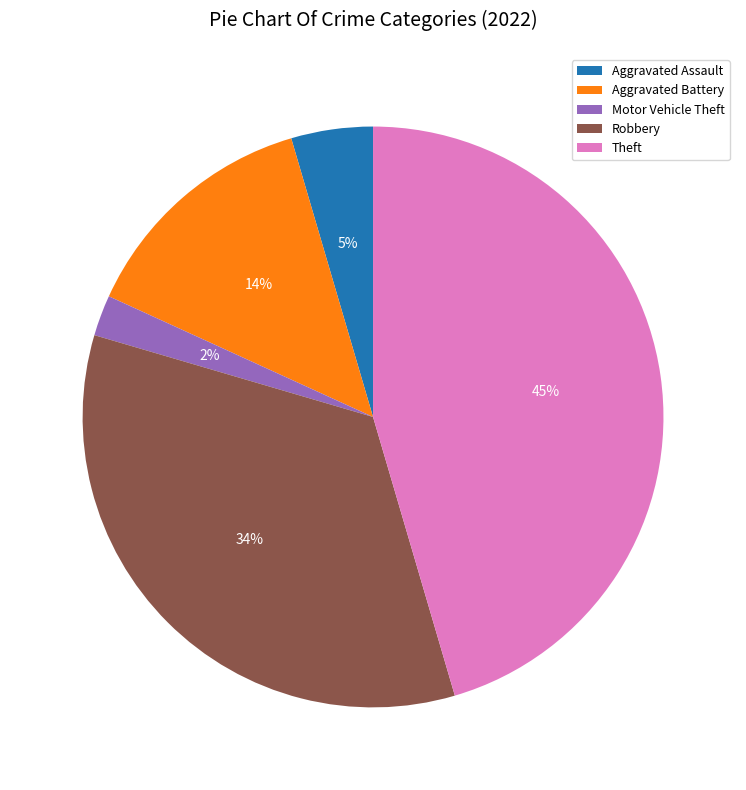

What is the smallest slice in the pie chart?

Motor Vehicle Theft